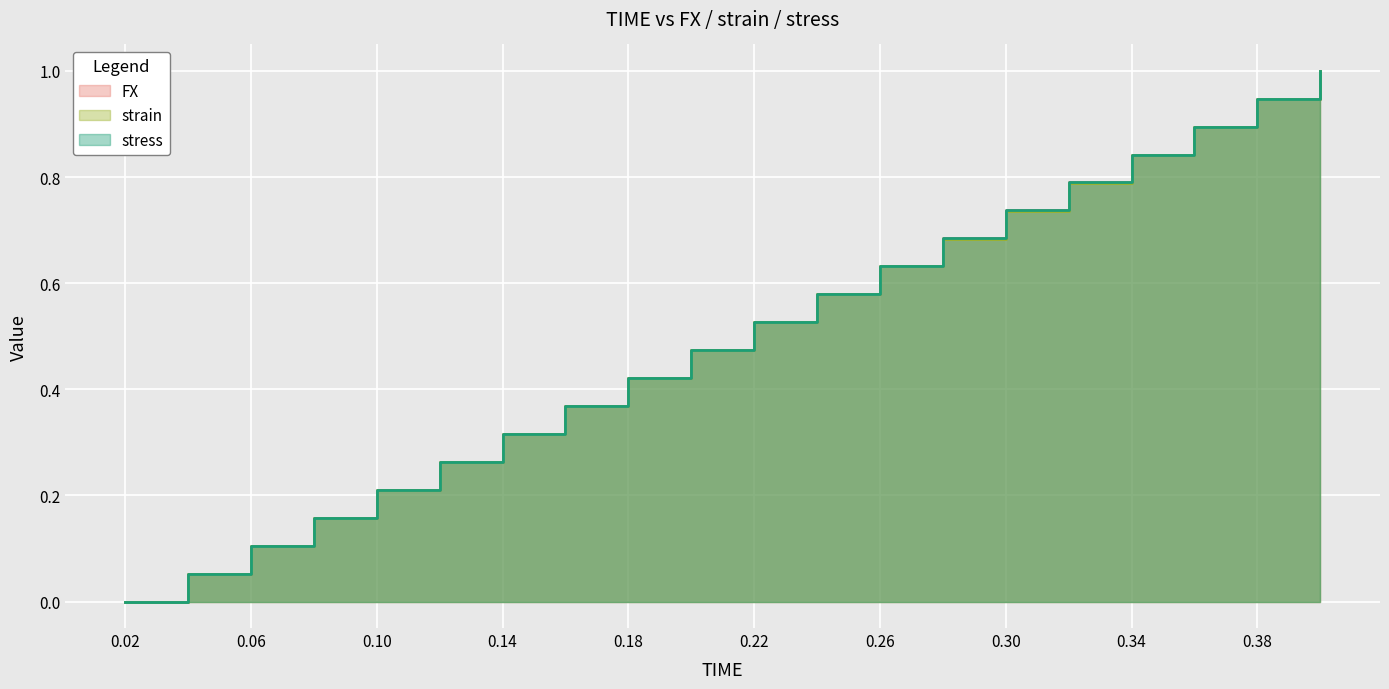

Which series has the largest total across all categories?

FX